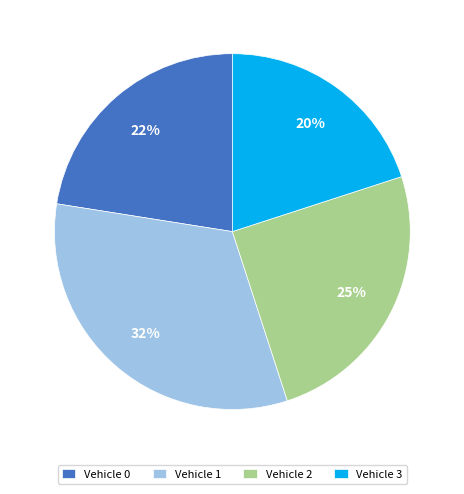

True or false: Vehicle 0 accounts for 16% of the total.

False